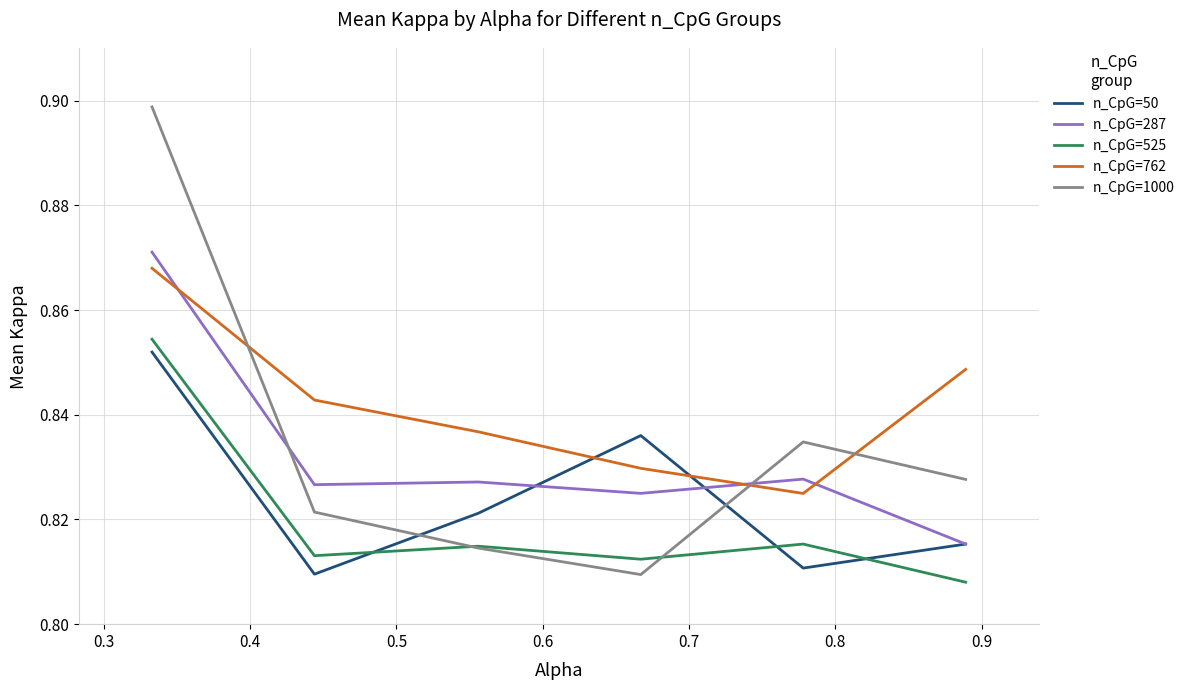

At how many categories does at least one series exceed 0?

6